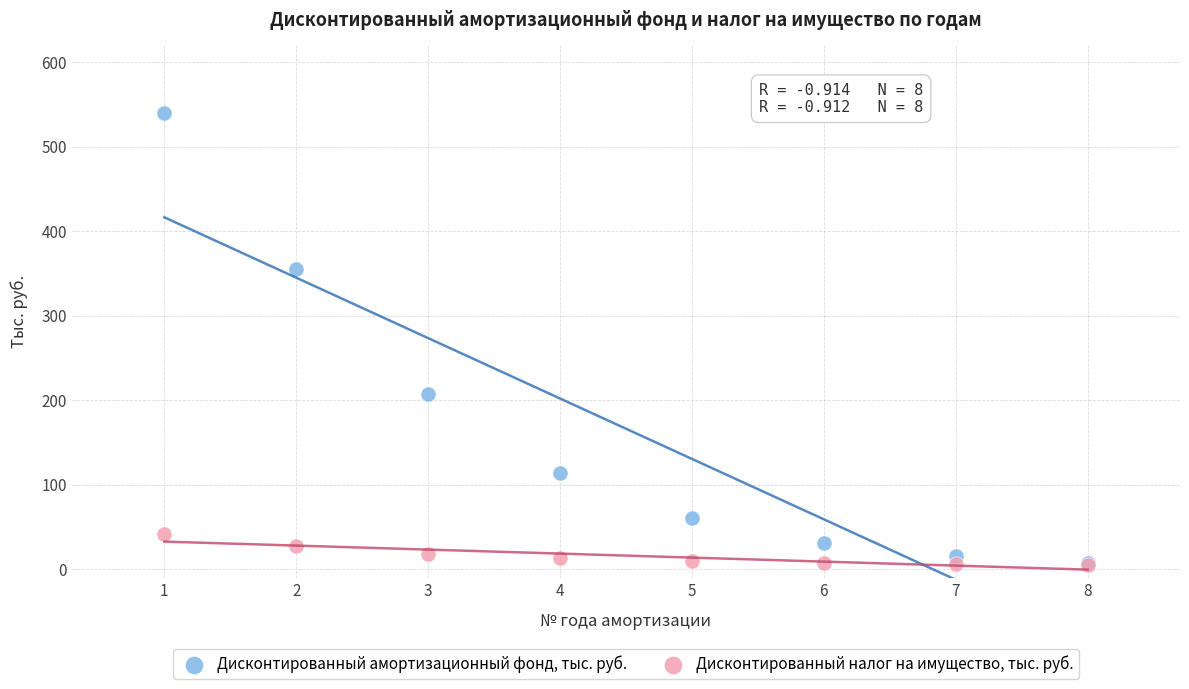

Across all series, what Y value is closest to 272?

207.6